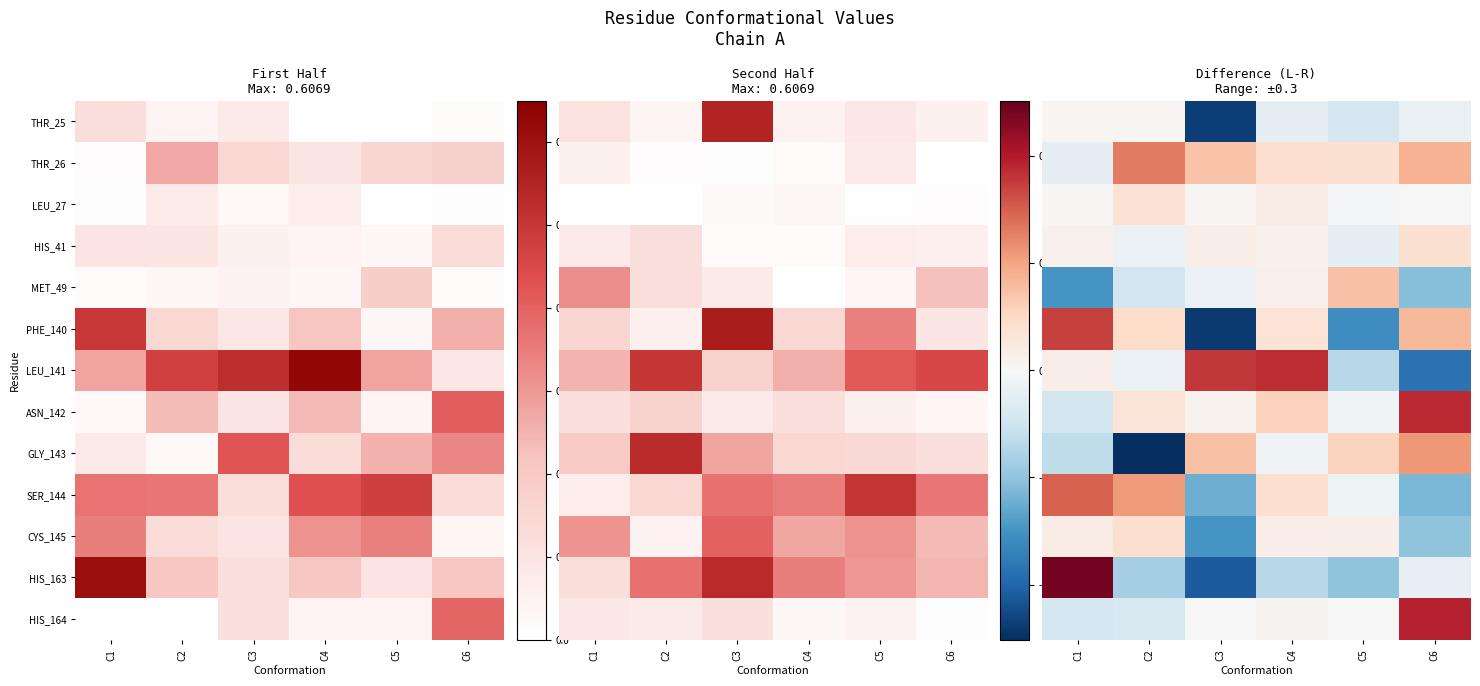

Between C3 and C5, which is larger?

C5